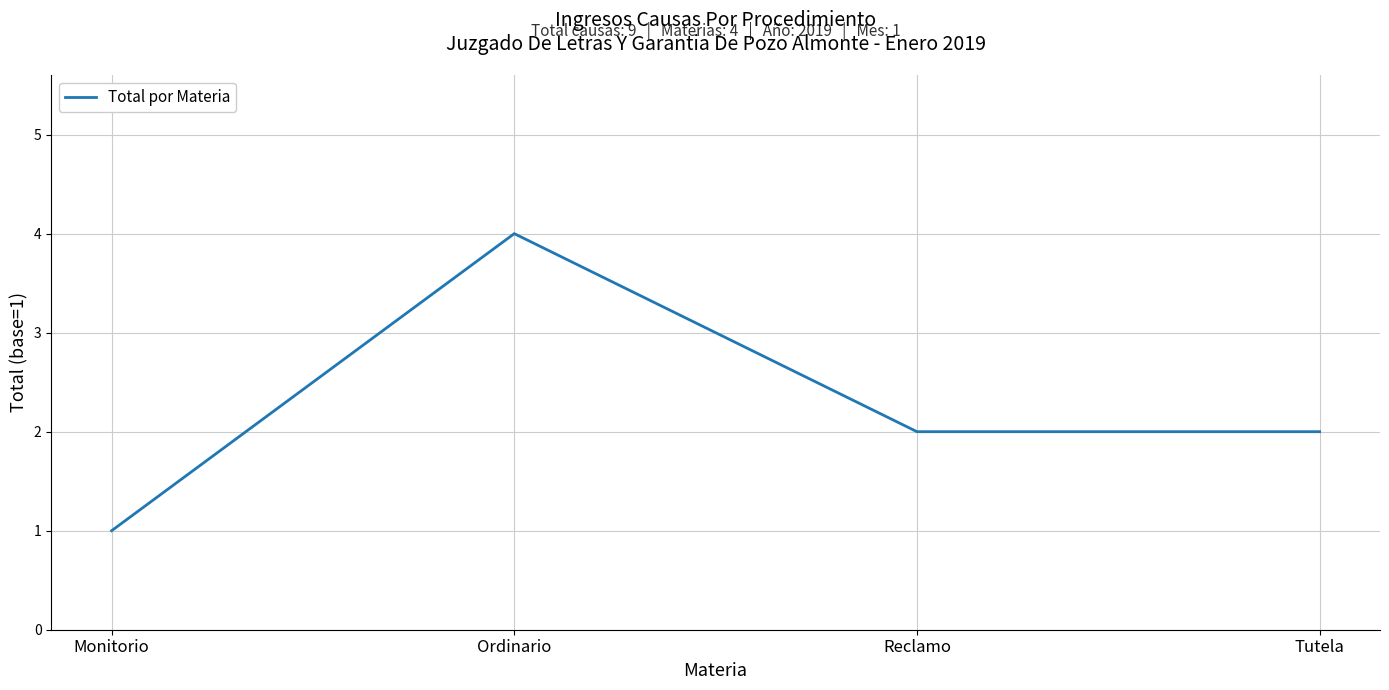

Reading left to right, extract all data points from this chart.

1	4	2	2